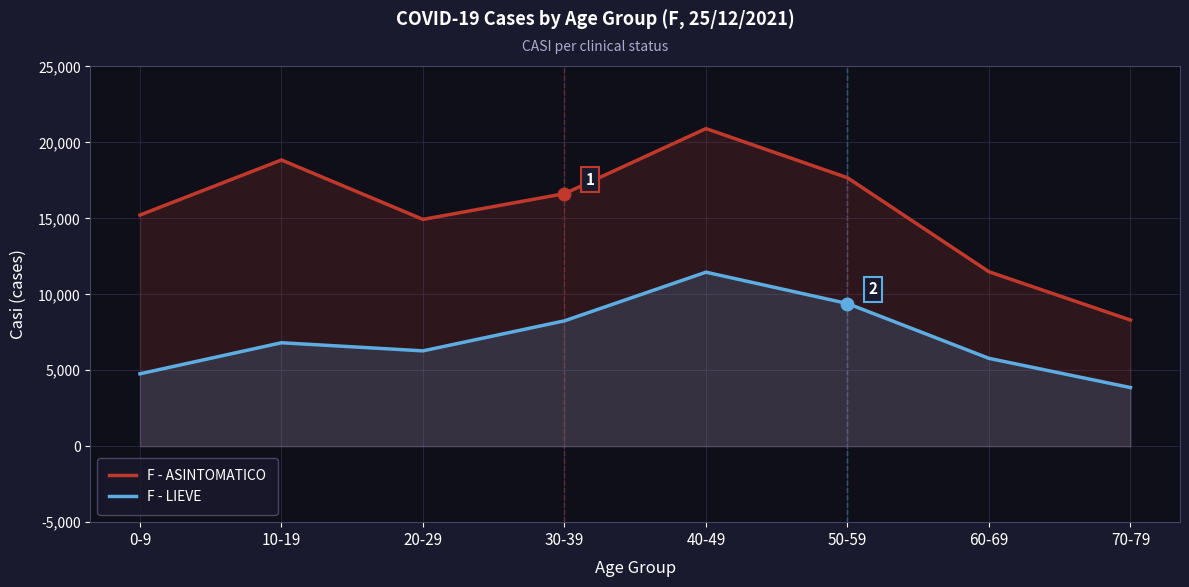

How many lines are shown in the chart?

2